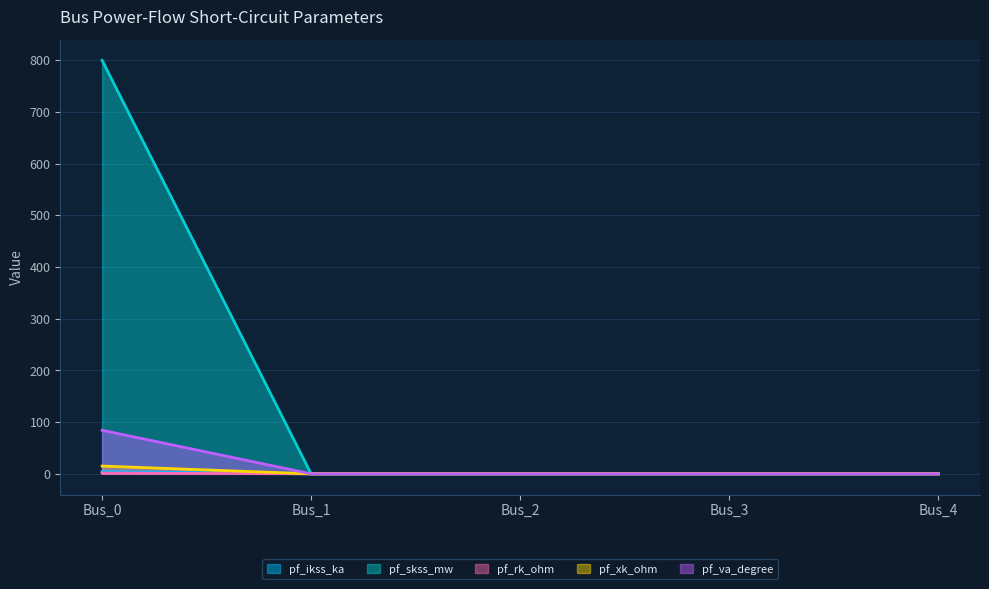

Which label corresponds to the smallest value in the chart?

Bus_1